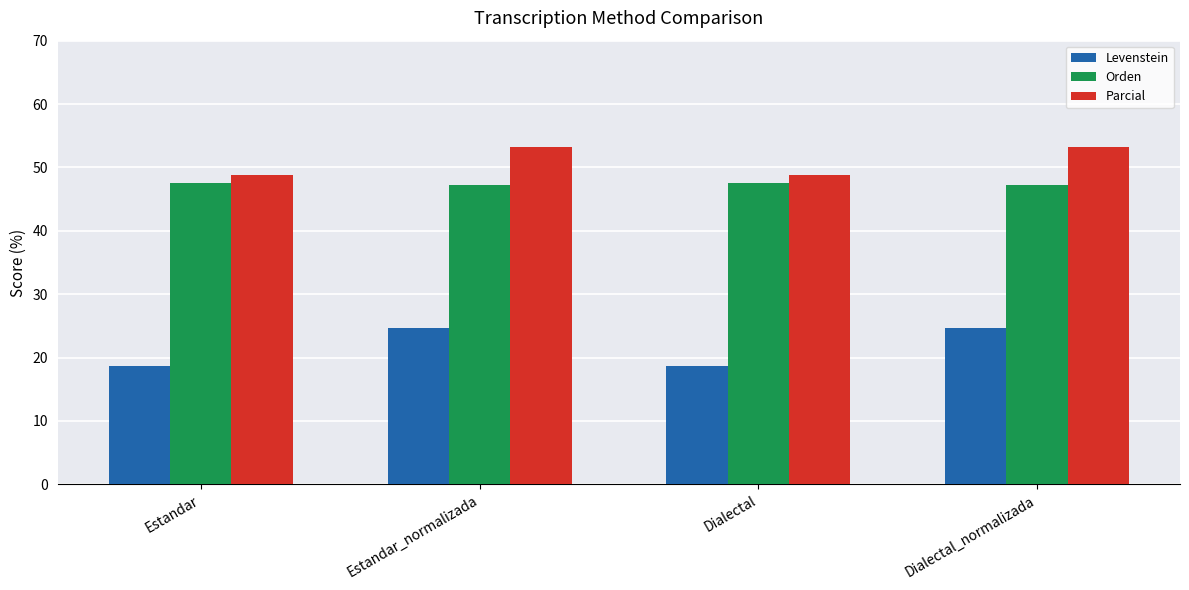

What value does the Parcial series have at Estandar_normalizada?

53.2